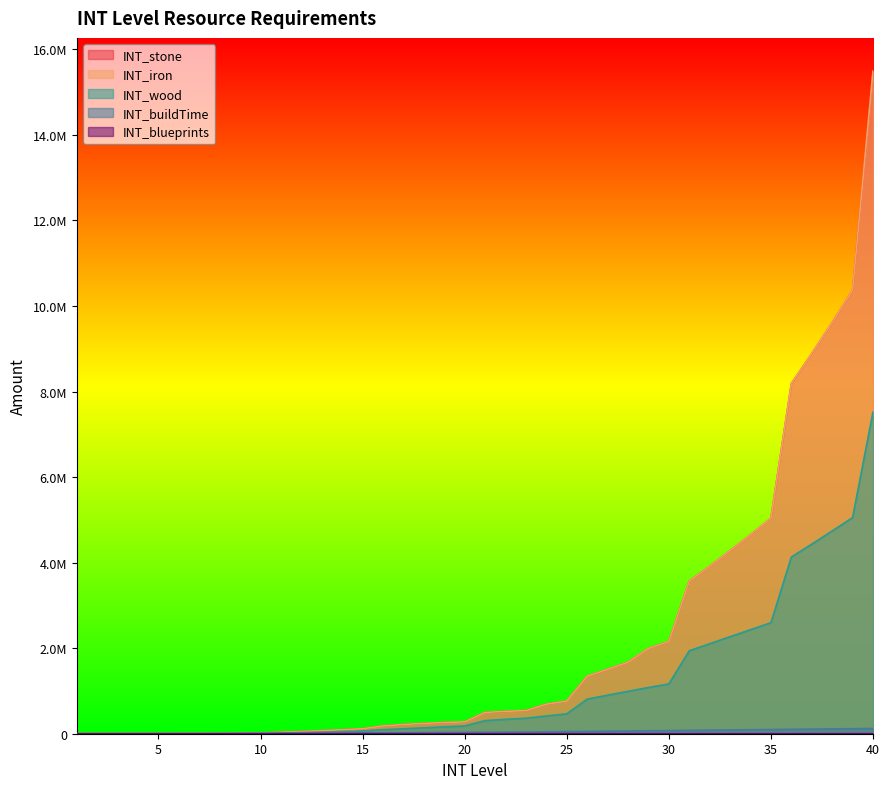

How many categories are shown in the chart?

40